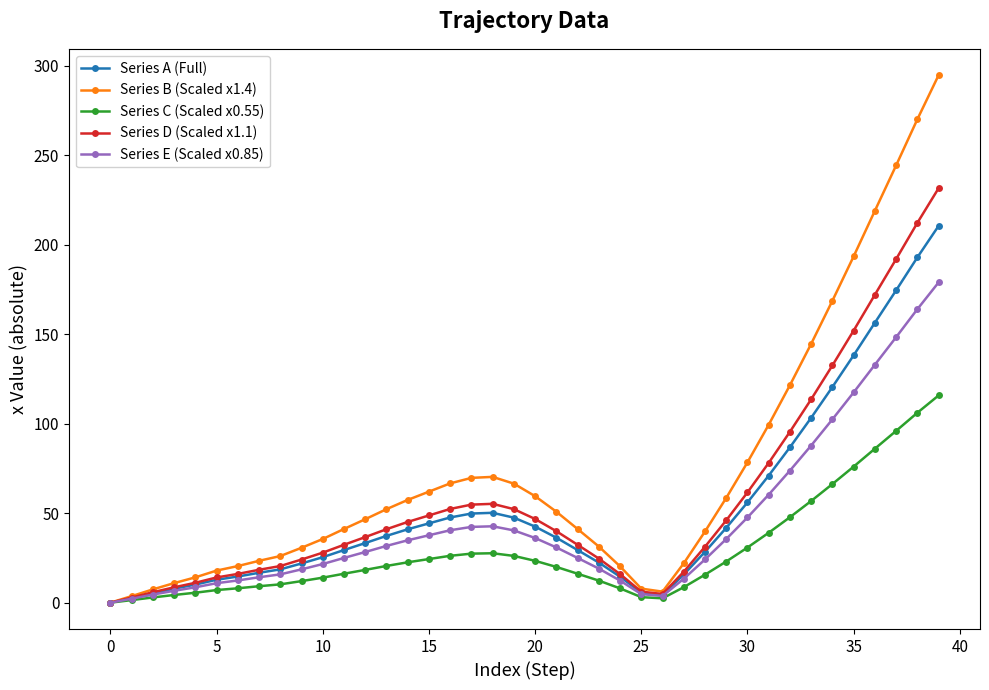

What is the value of the Series A (Full) point at the 34th from the left?

103.3